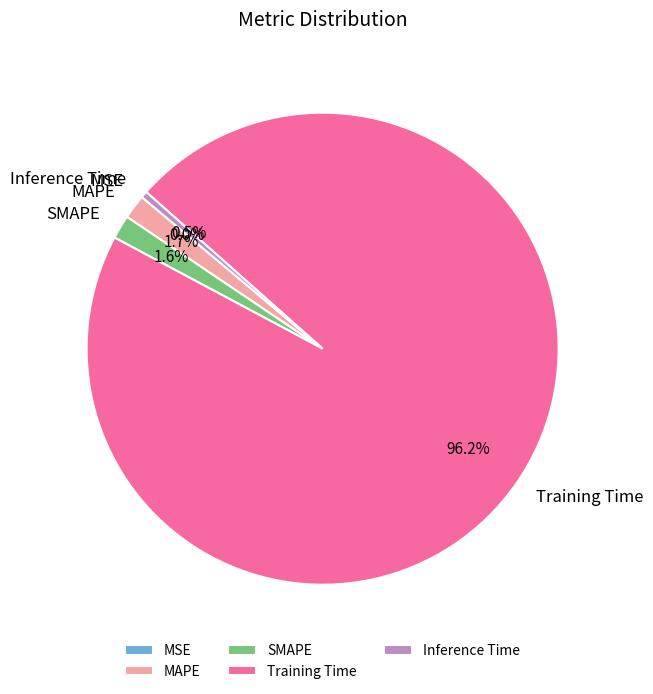

Is it true that MAPE is 2% of the pie?

True